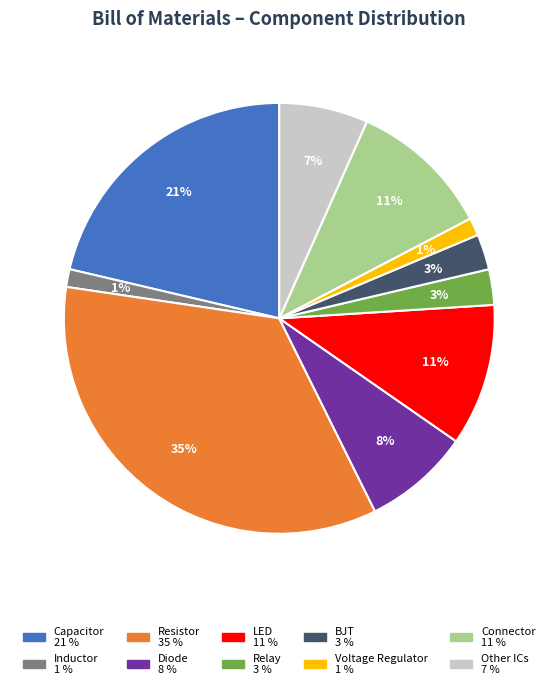

Is there any slice that represents more than half of the pie?

No